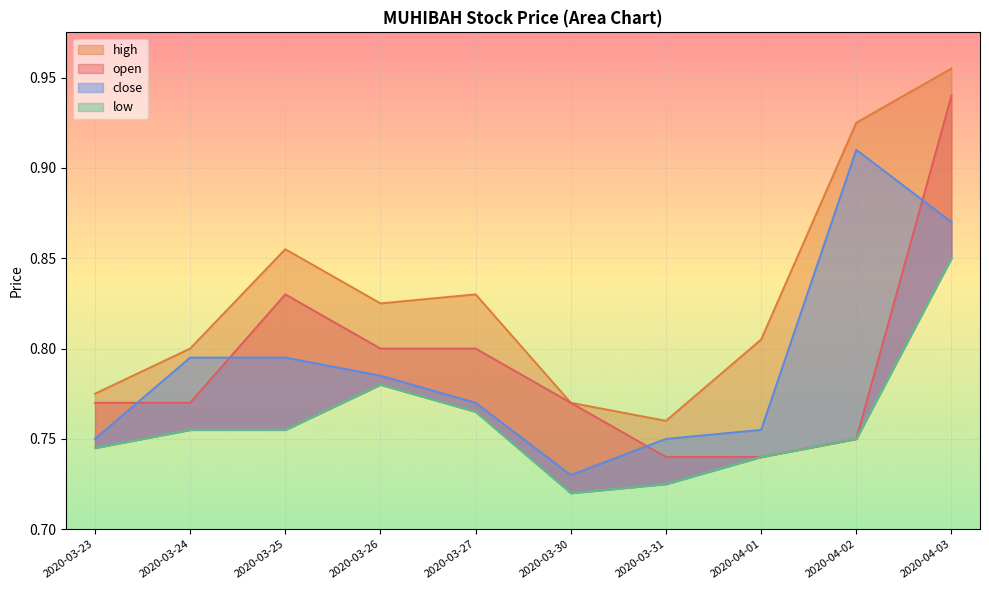

Reading left to right, list all the values displayed in this chart.

open: 2020-03-23=0.8	2020-03-24=0.8	2020-03-25=0.8	2020-03-26=0.8	2020-03-27=0.8	2020-03-30=0.8	2020-03-31=0.7	2020-04-01=0.7	2020-04-02=0.8	2020-04-03=0.9
high: 2020-03-23=0.8	2020-03-24=0.8	2020-03-25=0.9	2020-03-26=0.8	2020-03-27=0.8	2020-03-30=0.8	2020-03-31=0.8	2020-04-01=0.8	2020-04-02=0.9	2020-04-03=1.0
close: 2020-03-23=0.8	2020-03-24=0.8	2020-03-25=0.8	2020-03-26=0.8	2020-03-27=0.8	2020-03-30=0.7	2020-03-31=0.8	2020-04-01=0.8	2020-04-02=0.9	2020-04-03=0.9
low: 2020-03-23=0.7	2020-03-24=0.8	2020-03-25=0.8	2020-03-26=0.8	2020-03-27=0.8	2020-03-30=0.7	2020-03-31=0.7	2020-04-01=0.7	2020-04-02=0.8	2020-04-03=0.8